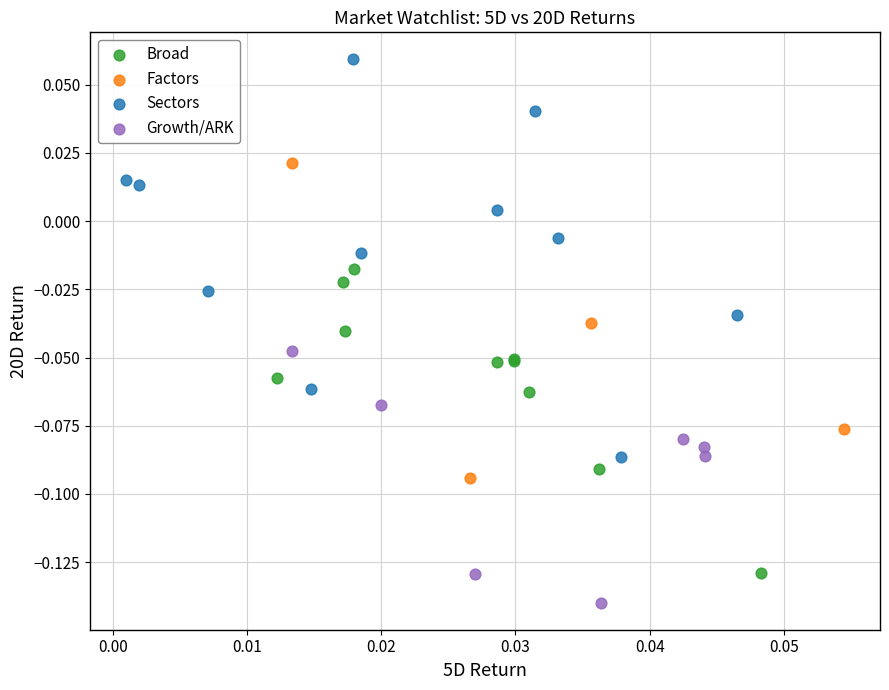

Which series contains the lowest Y value?

Growth/ARK